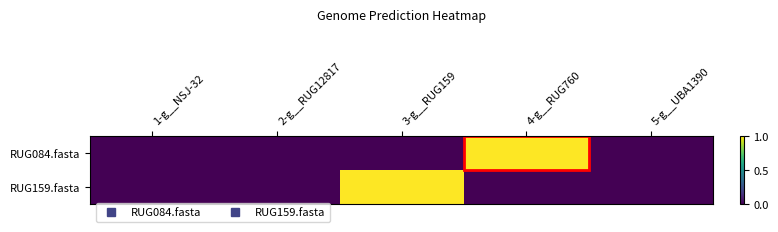

Reading left to right, transcribe all the data shown in this chart.

RUG084.fasta: 1-g__NSJ-32=0	2-g__RUG12817=0	3-g__RUG159=0	4-g__RUG760=1	5-g__UBA1390=0
RUG159.fasta: 1-g__NSJ-32=0	2-g__RUG12817=0	3-g__RUG159=1	4-g__RUG760=0	5-g__UBA1390=0